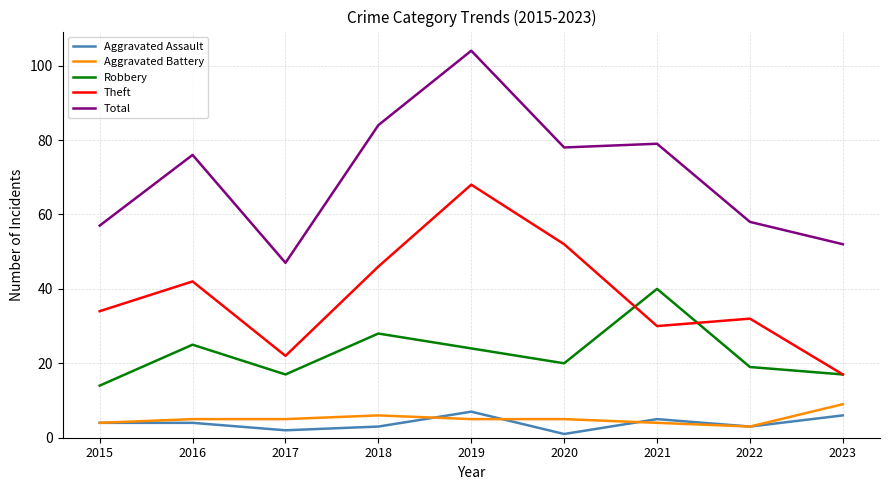

The value of Total at 2015 is 102. True or false?

False